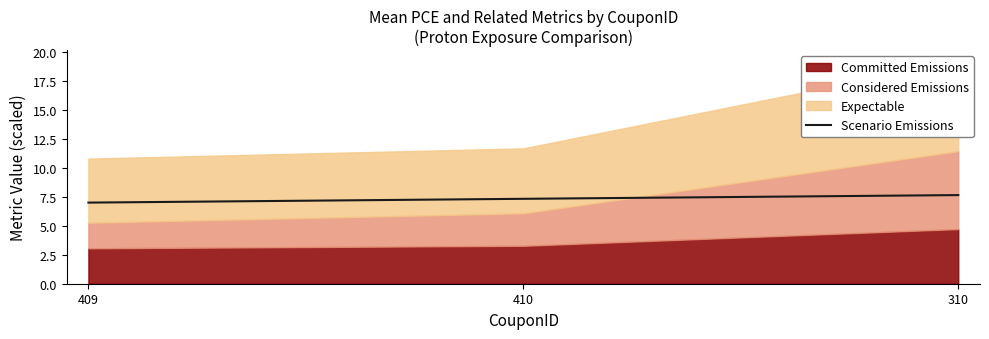

What is the difference between the second highest and minimum values?

0.3